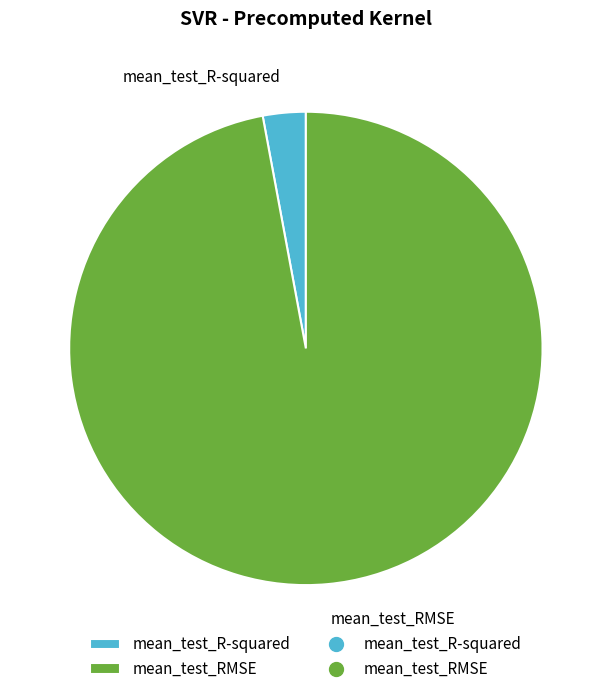

What is the smallest slice in the pie chart?

mean_test_R-squared